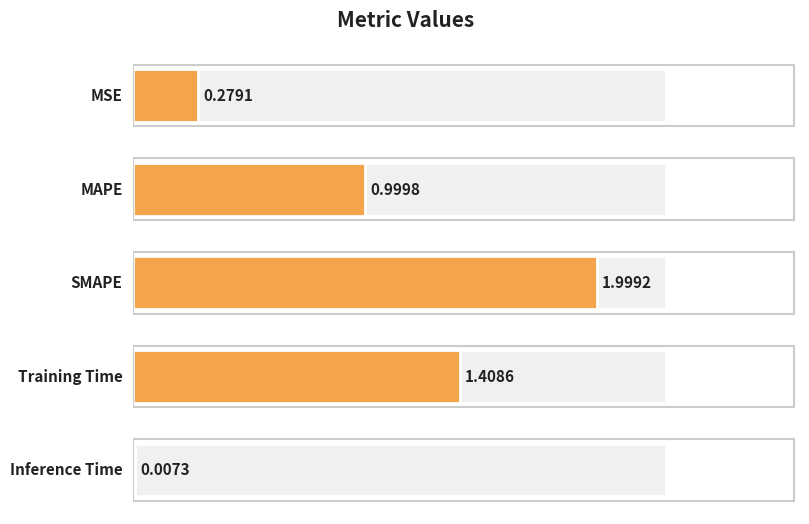

What is the label of the 3rd bar from the right?

SMAPE